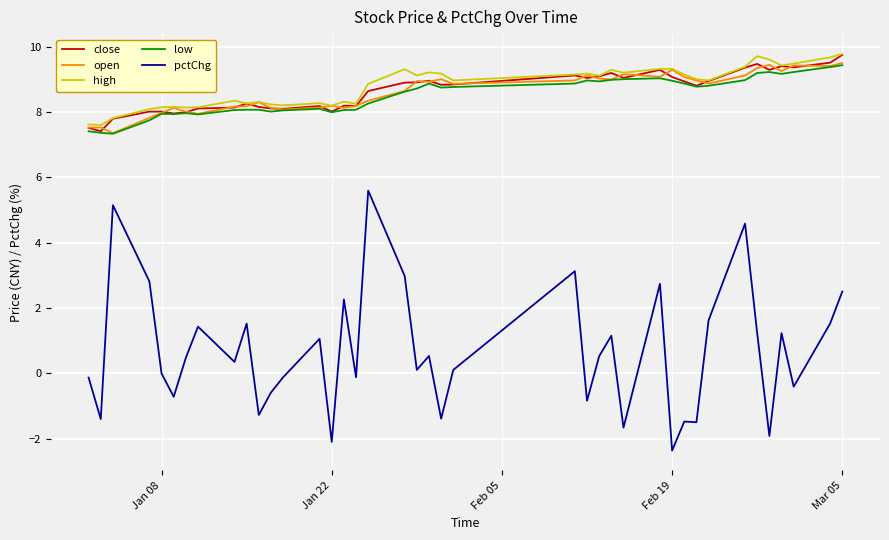

What is the maximum value shown in the chart?

9.8